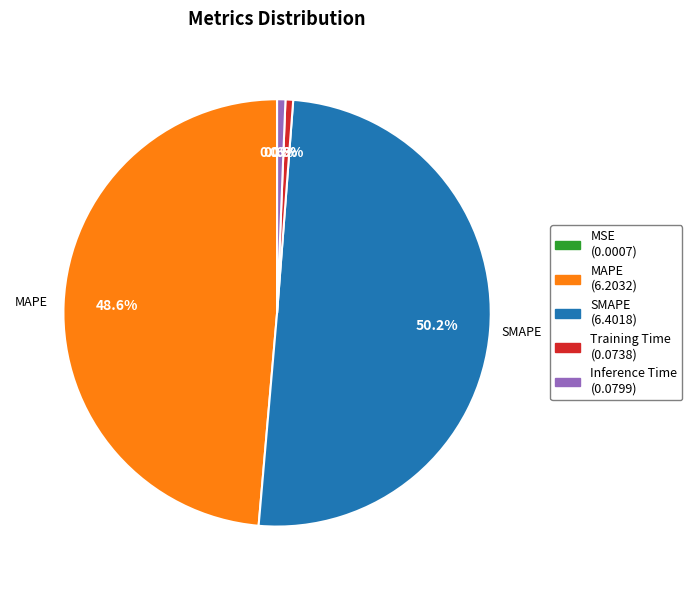

How many slices are in this pie chart?

5